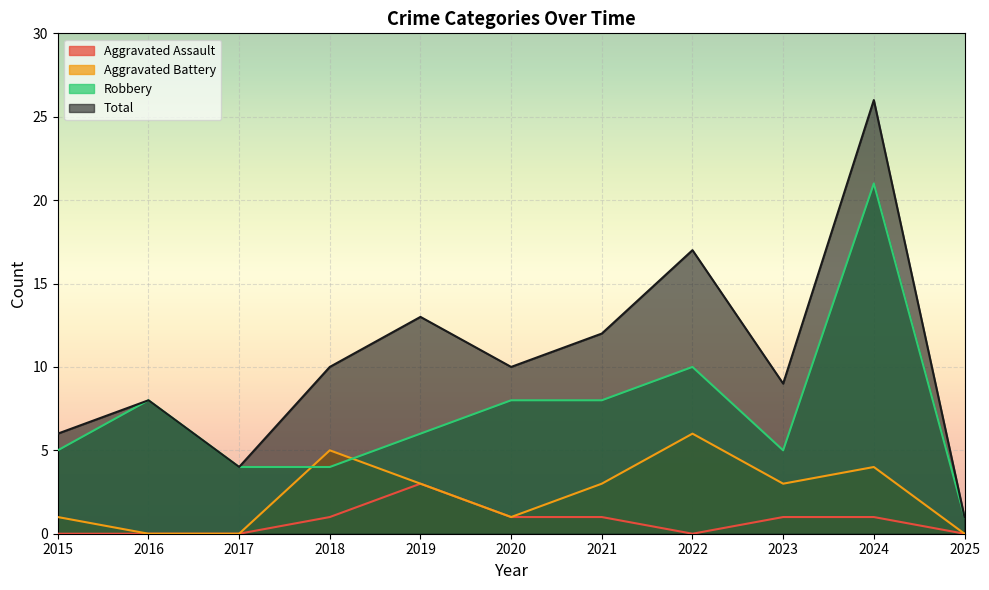

What is the difference between the Robbery values at 2016 and 2018?

4